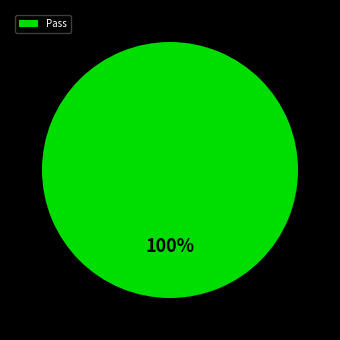

Which slice represents more than half of the pie?

Pass